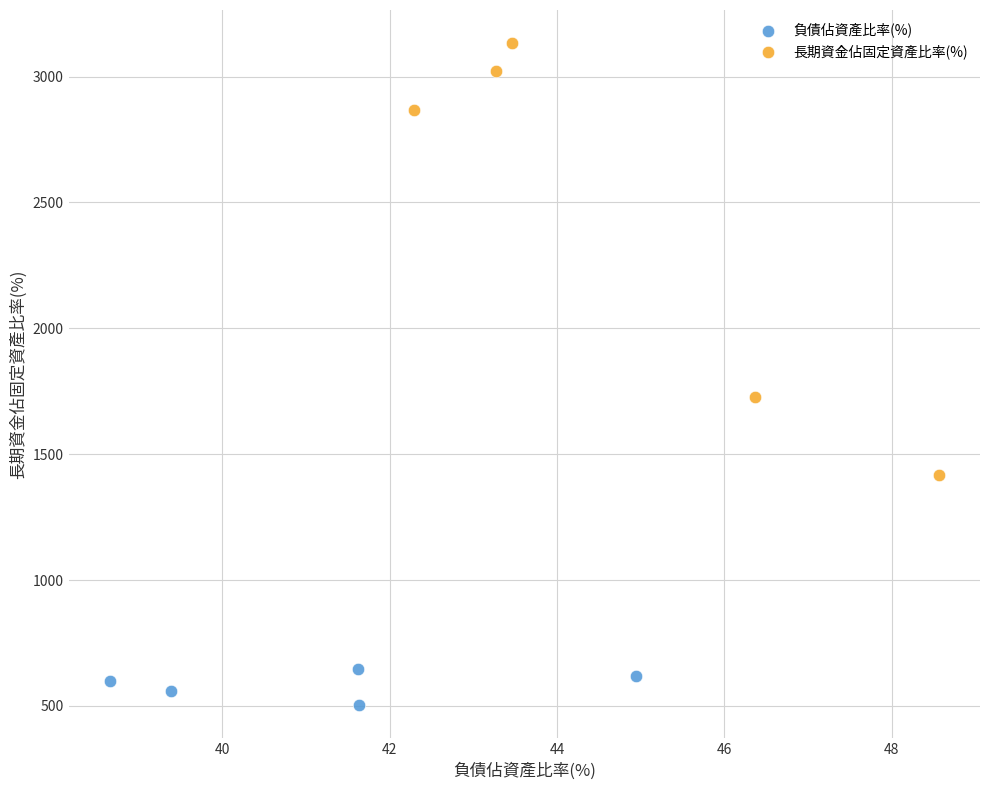

Which series reaches the maximum Y coordinate?

長期資金佔固定資產比率(%)